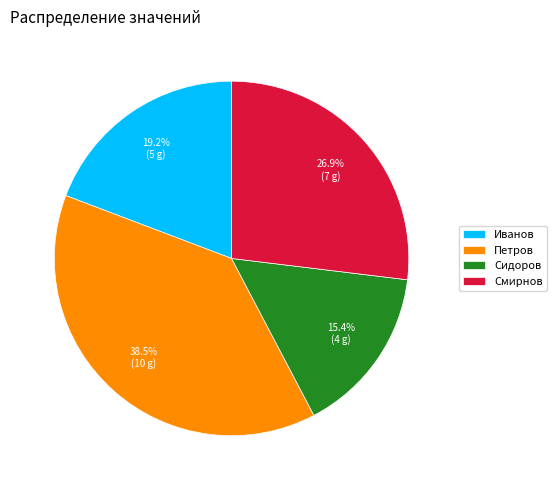

To the nearest percent, what portion does Смирнов represent?

27%